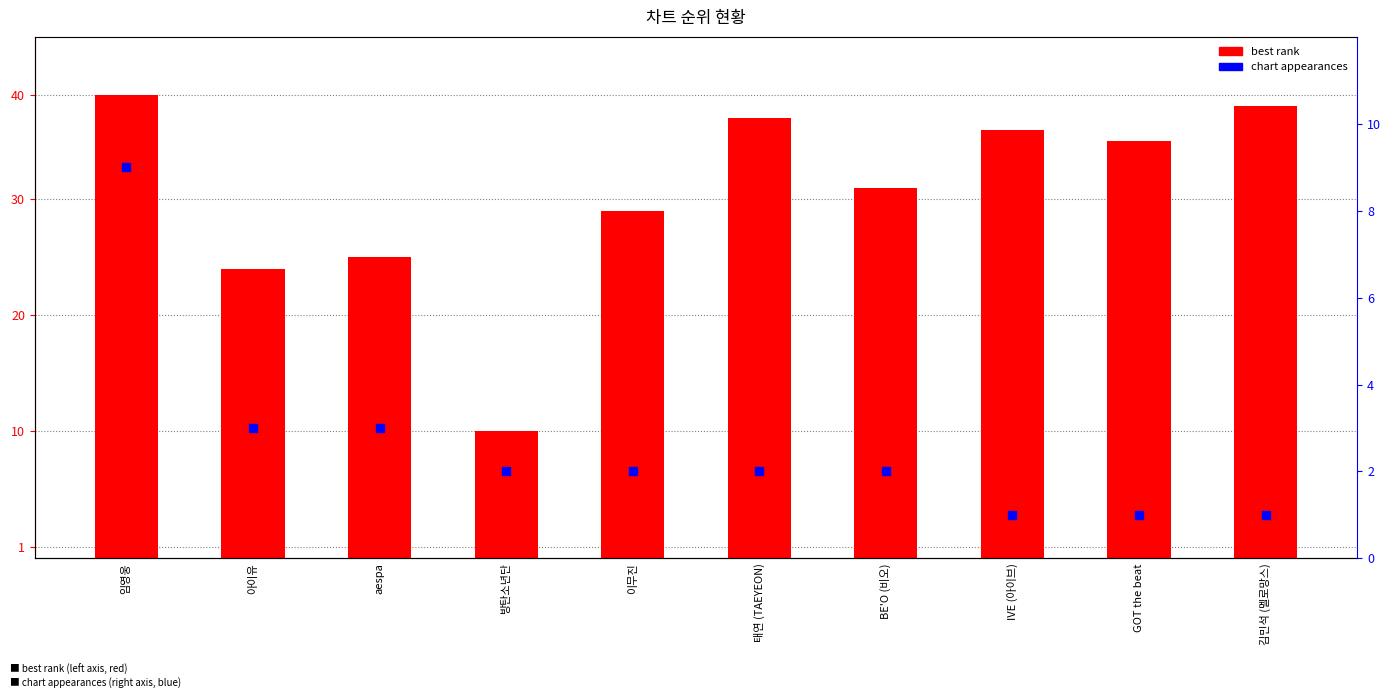

Which series reaches the maximum Y coordinate?

best rank